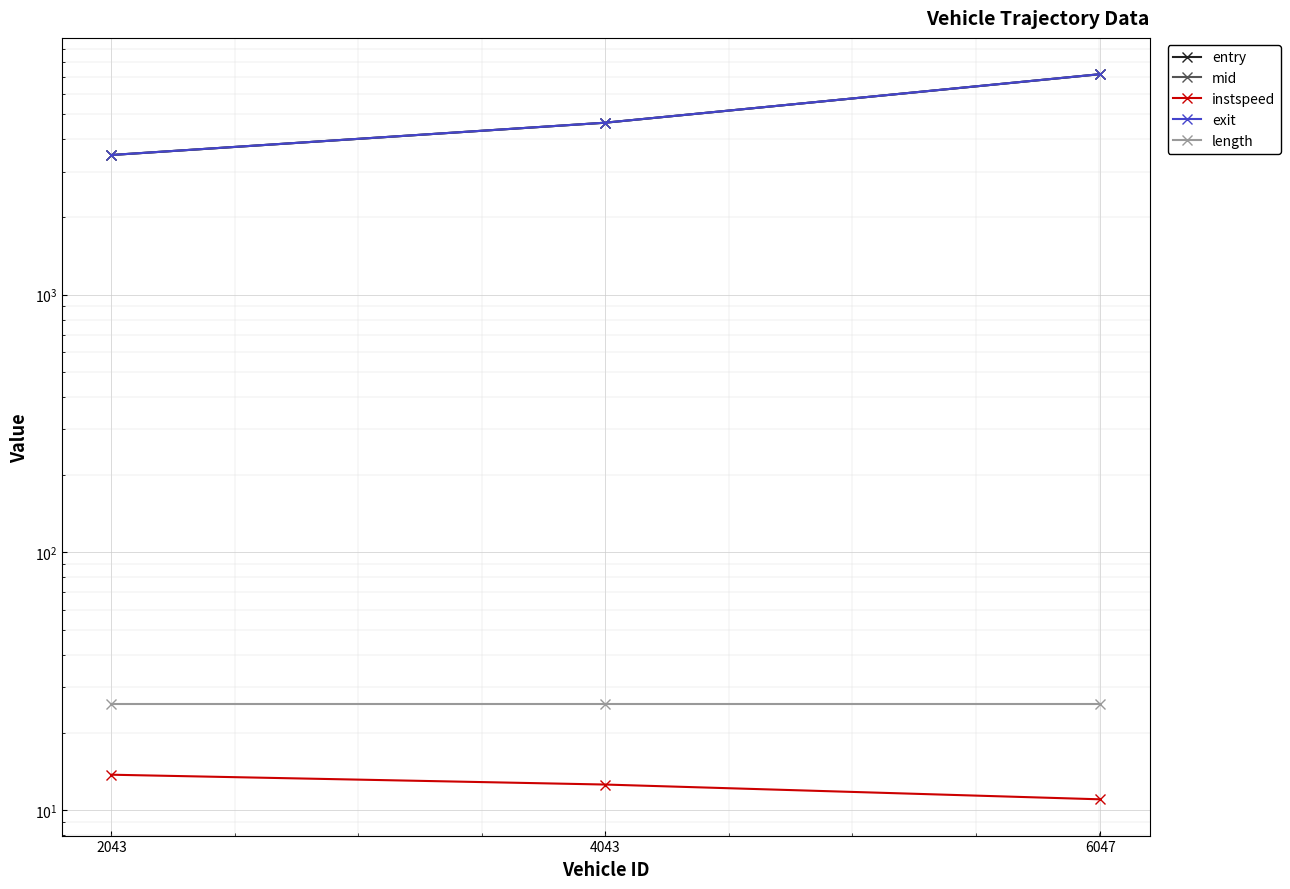

What is the minimum value shown in the chart?

11.0